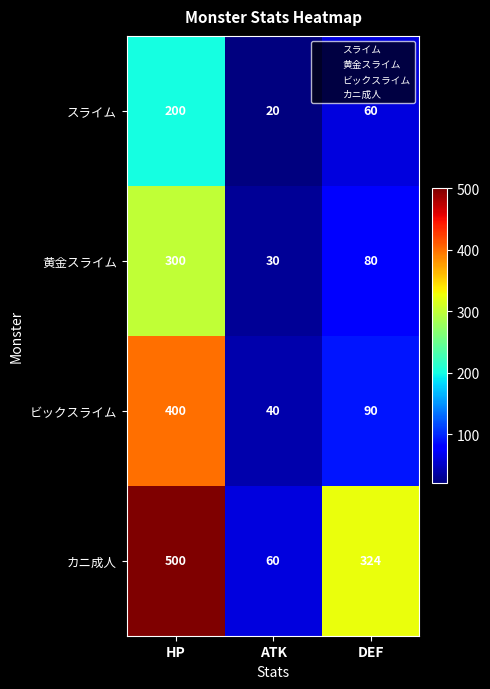

Rank the categories by ビックスライム value from highest to lowest.

HP, DEF, ATK